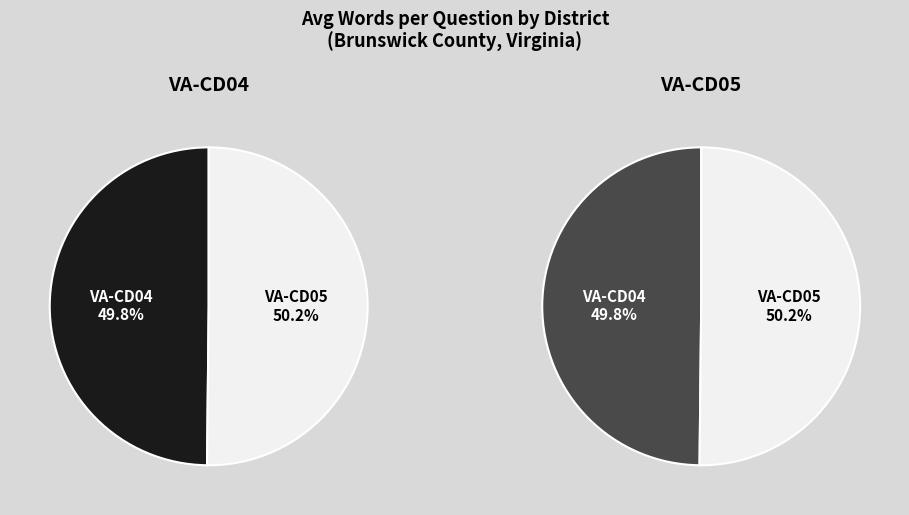

How many segments does this pie chart have?

2